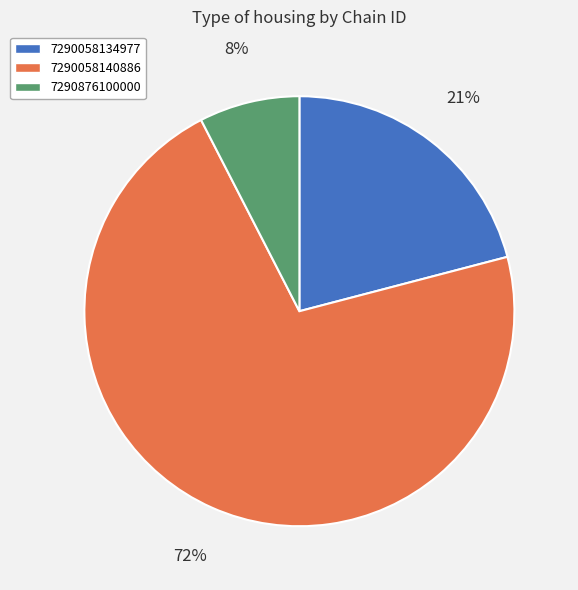

To the nearest percent, what is the average slice percentage?

33%